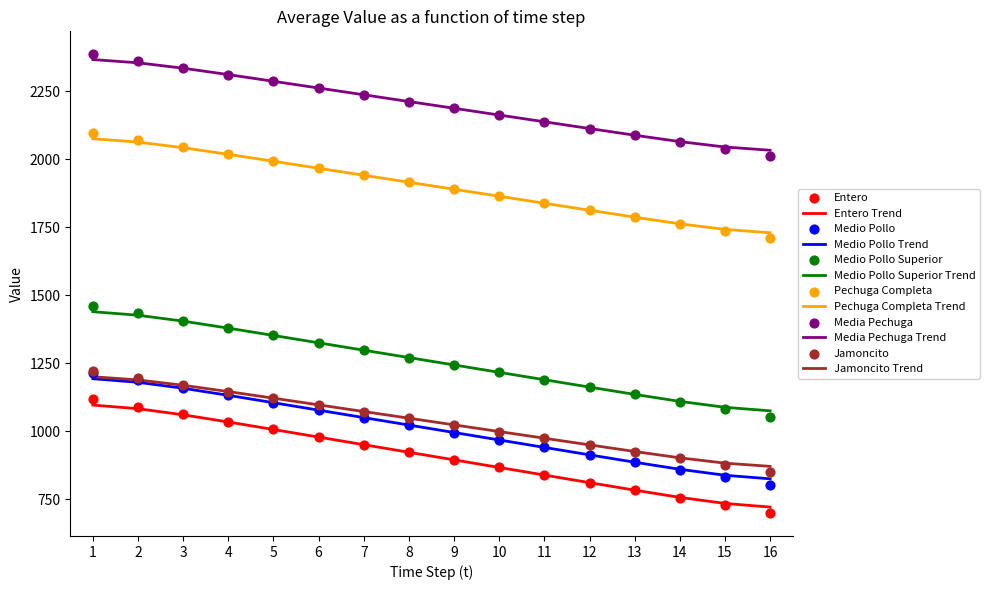

Which series has the widest spread of Y values?

Entero